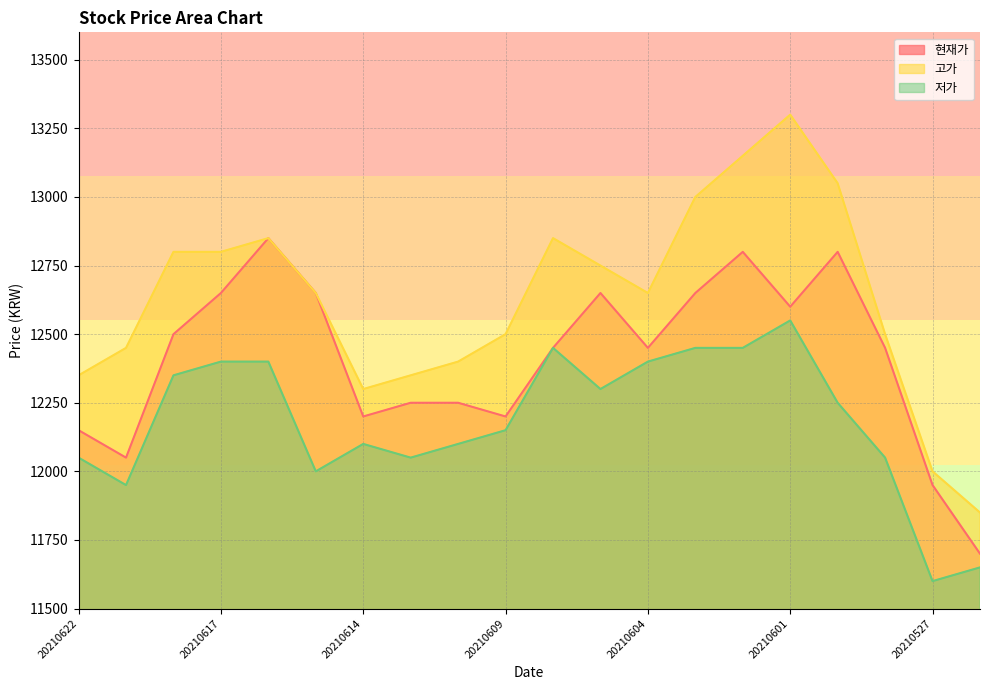

Does the chart display data point markers on the line(s)?

No